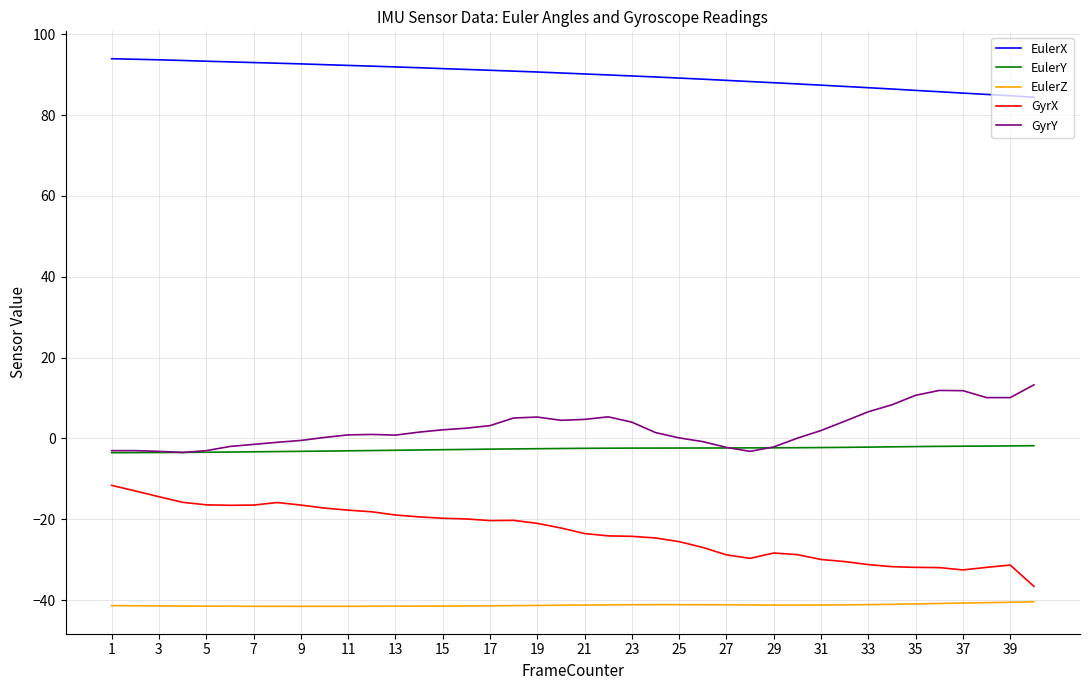

List the series in order of their peak value, lowest first.

EulerZ, GyrX, EulerY, GyrY, EulerX